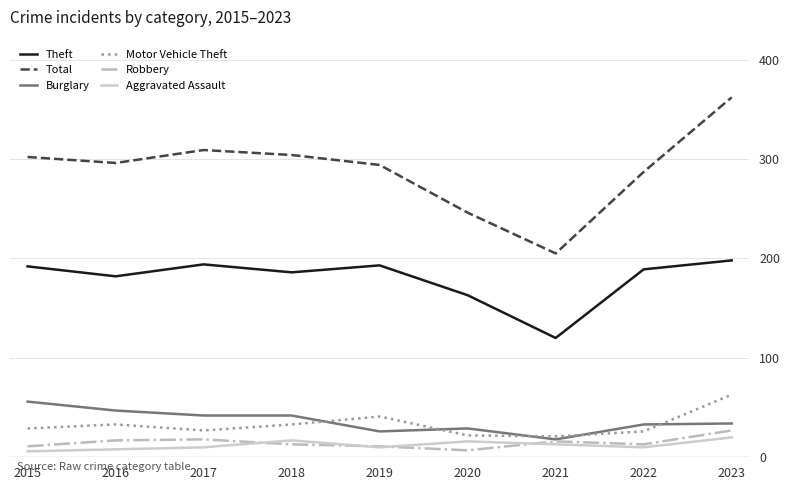

What is the total value across all series at 2017?

600